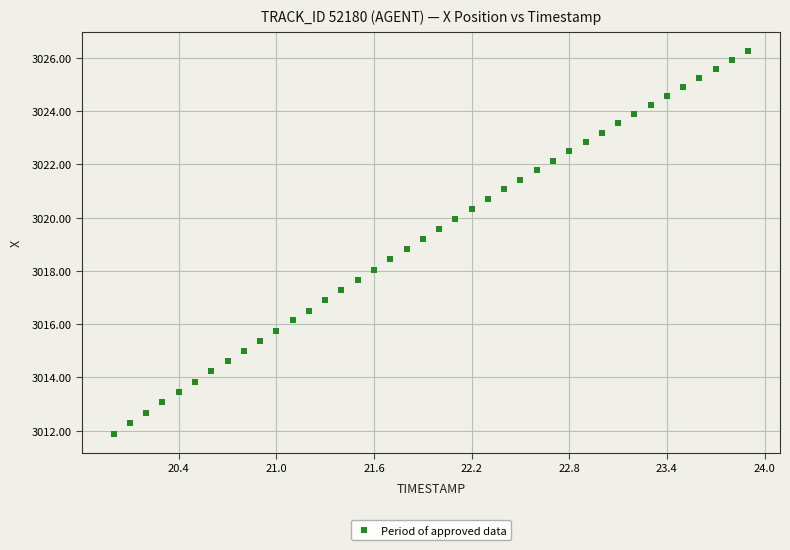

What is the range of X values (max minus min)?

3.9